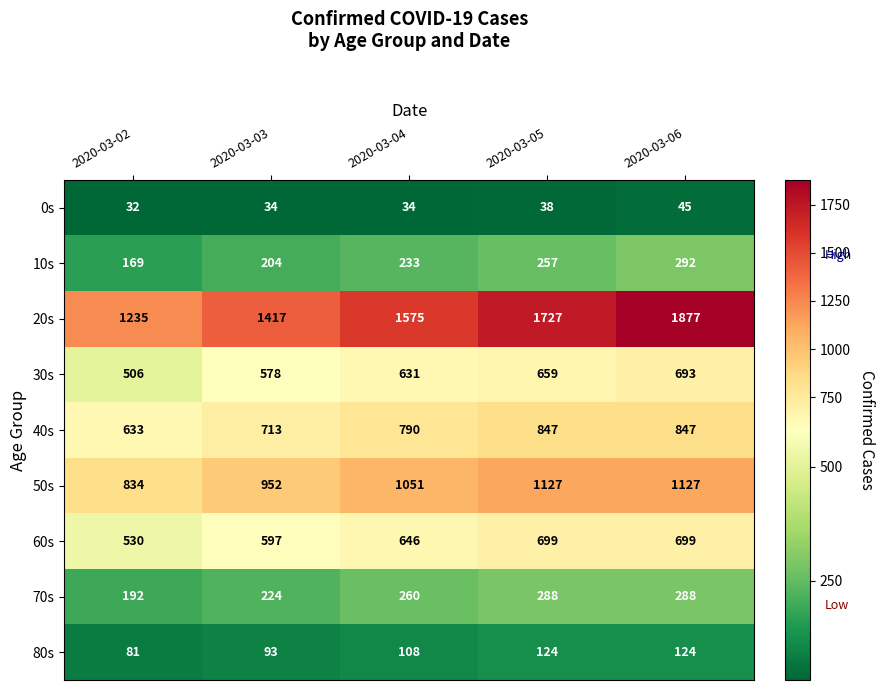

Read the 30s value at 2020-03-05, to the nearest 5.

660